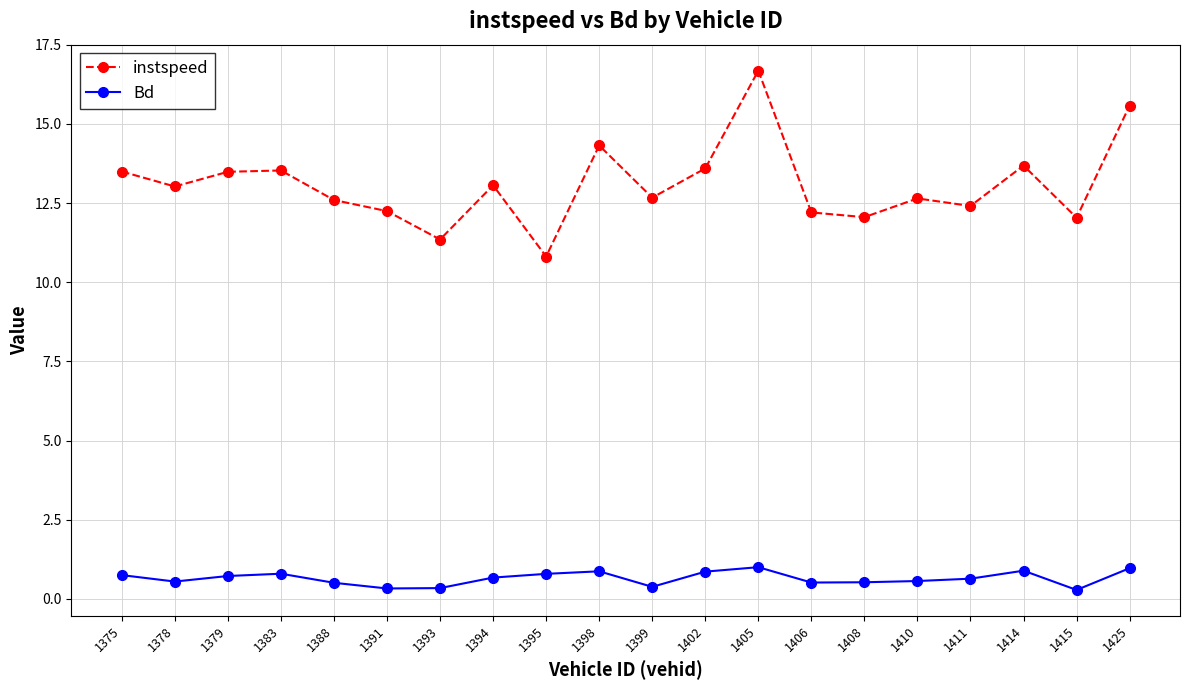

What is the difference between the highest and lowest values at 1411?

11.8